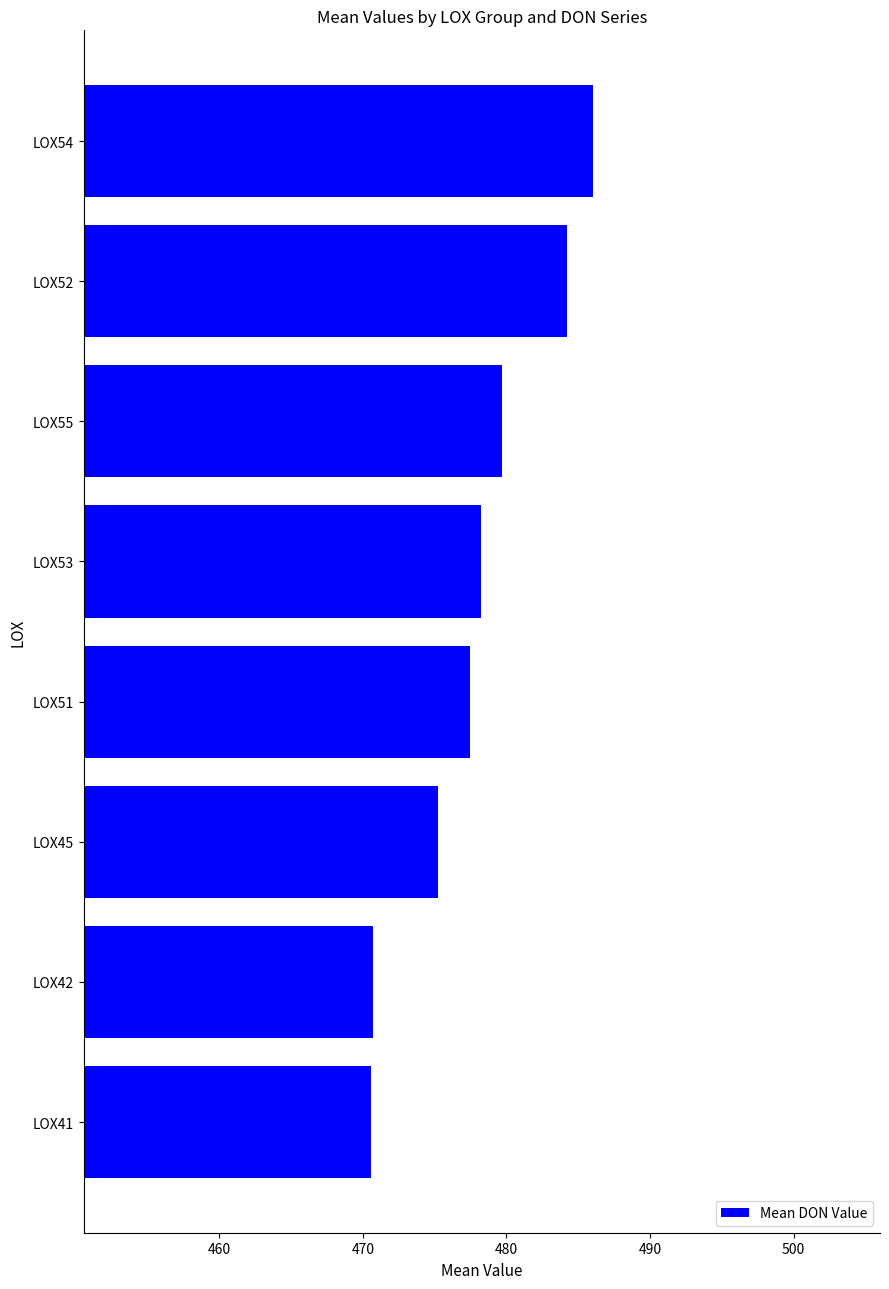

Is it true that the value at LOX52 is 733.6?

False